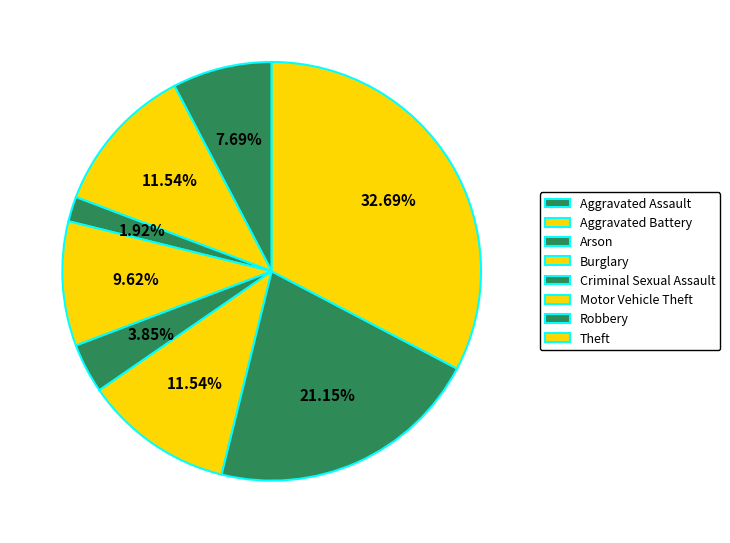

Is there any slice that represents more than half of the pie?

No